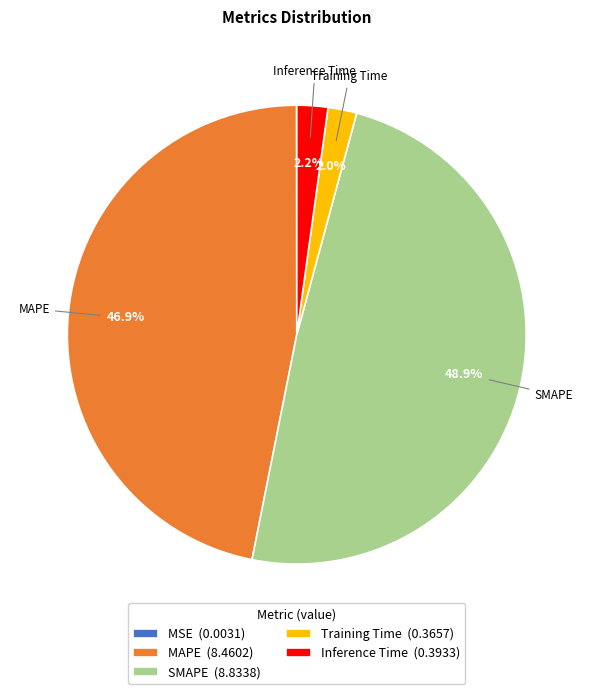

Combined, what portion of the pie is MAPE (8.4602) and SMAPE (8.8338)?

95.8%